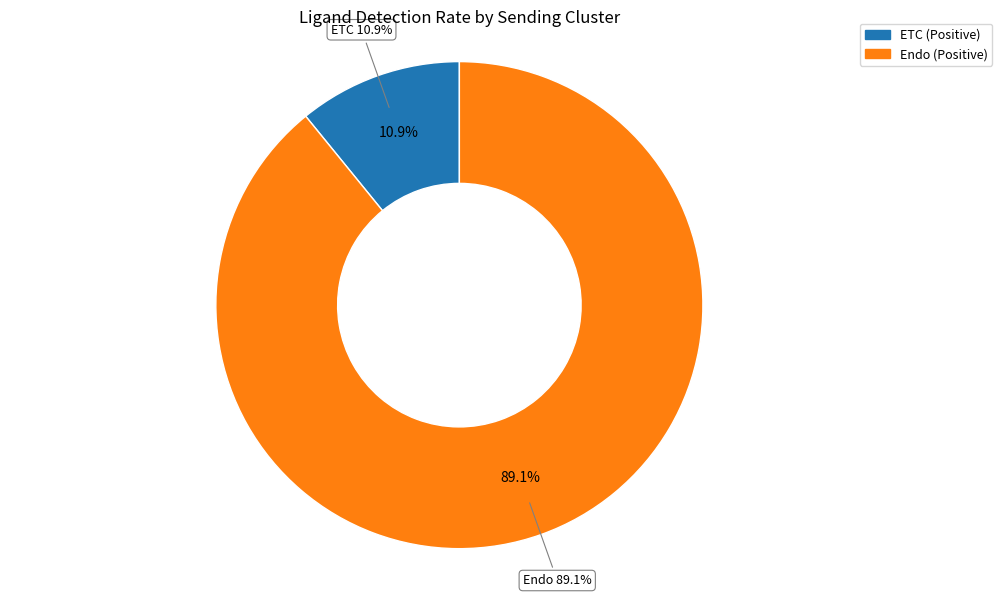

Which has a higher value, ETC or Endo?

Endo